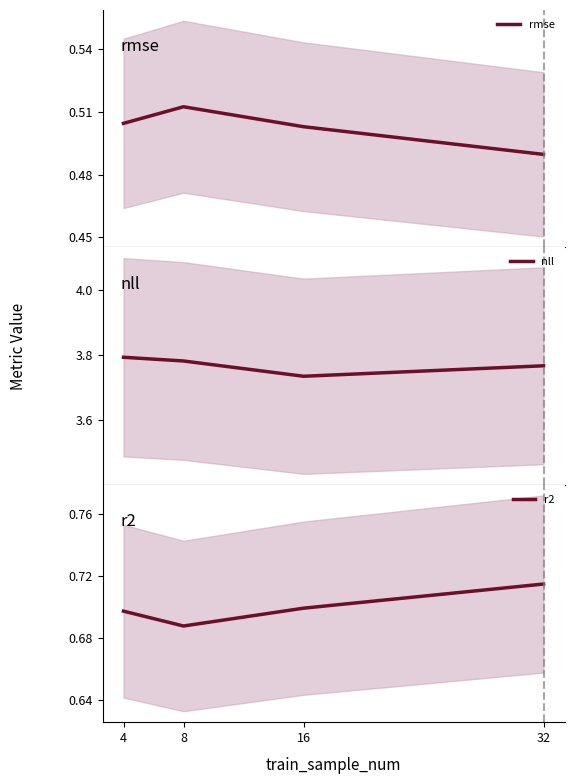

In rmse, how many points are higher than both neighbors (excluding endpoints)?

1